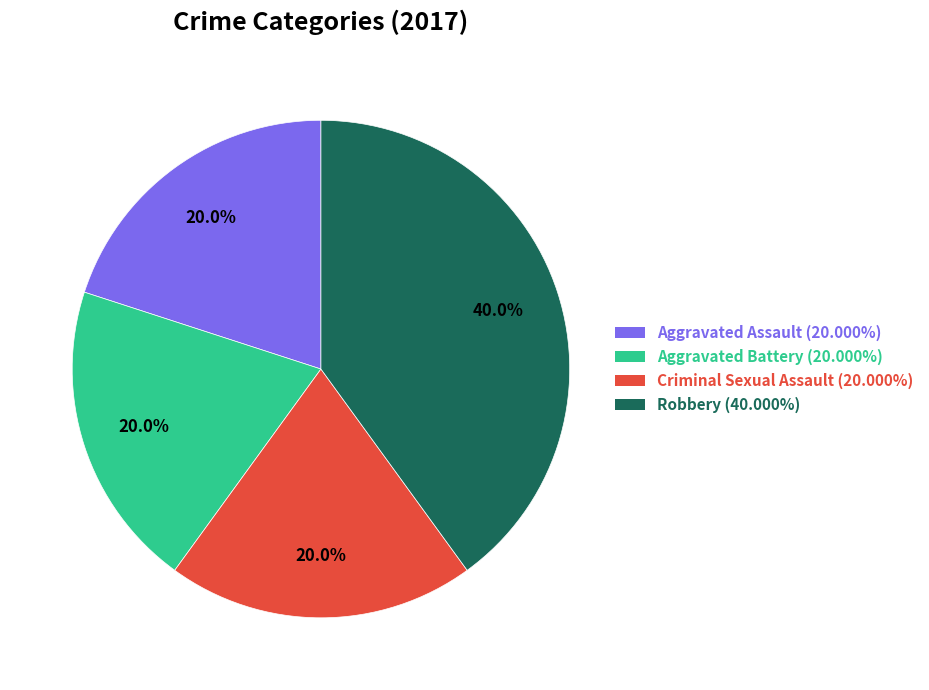

Is the sum of Aggravated Battery and Aggravated Assault greater than half?

No